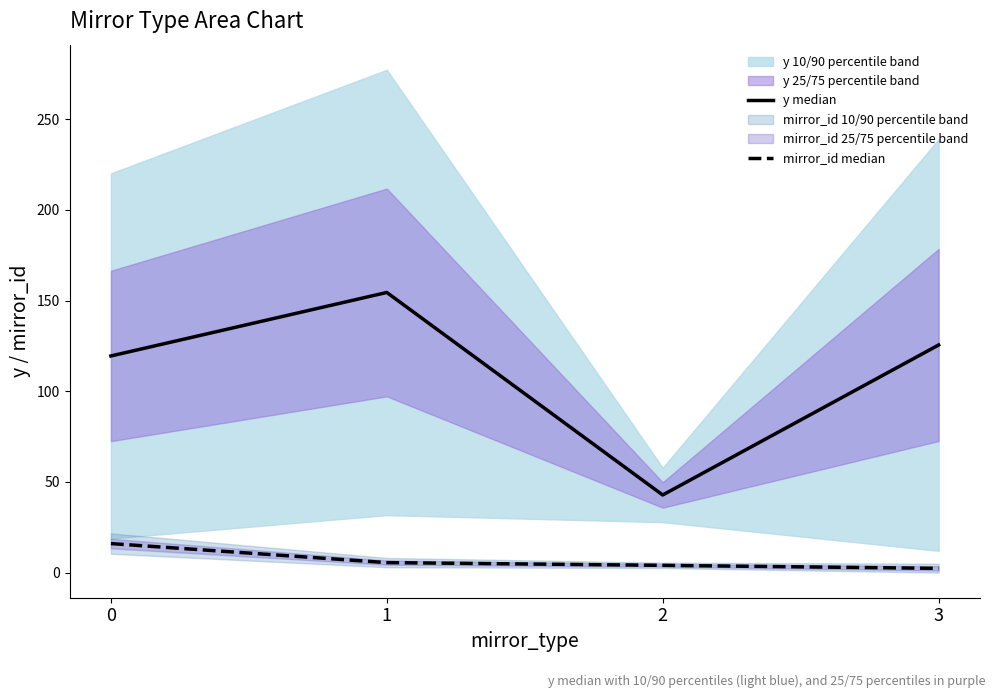

True or false: y median and mirror_id median intersect in this chart.

False